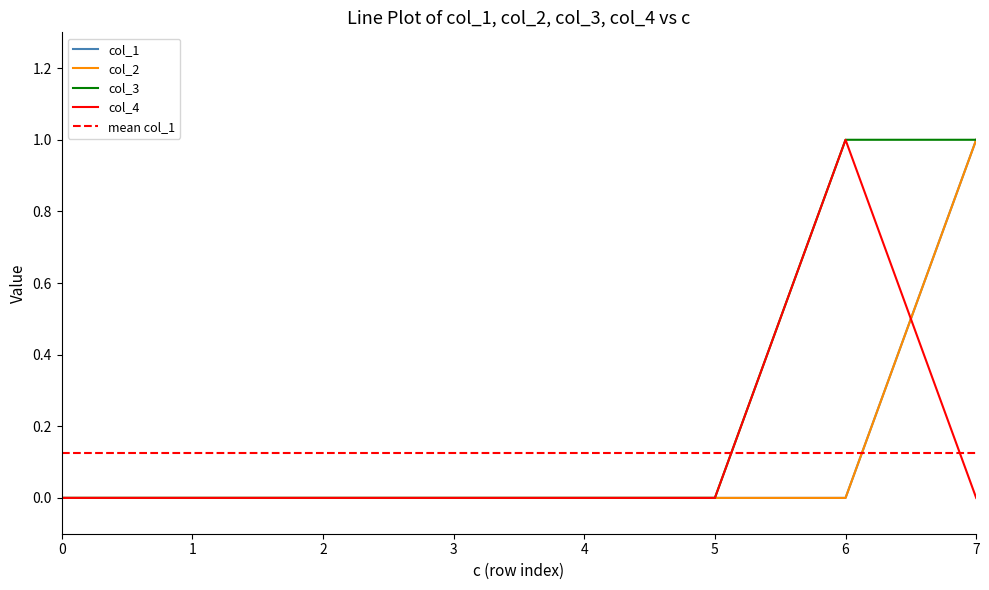

In col_4, how many points are higher than both neighbors (excluding endpoints)?

1